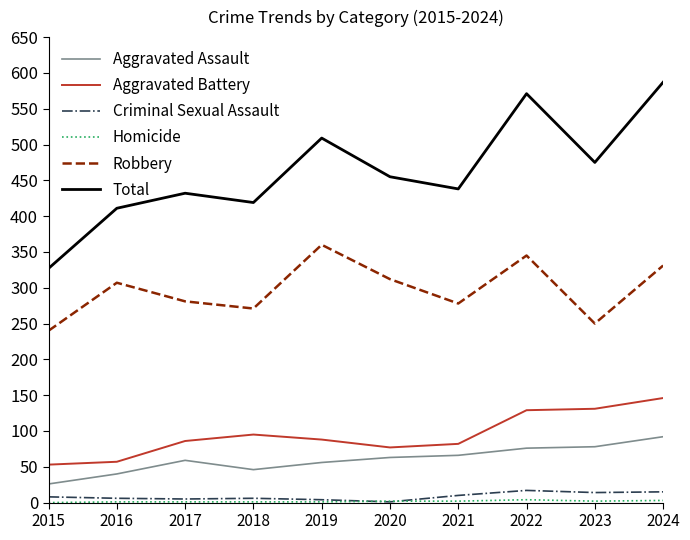

What is the difference between the highest and lowest values at 2019?

508